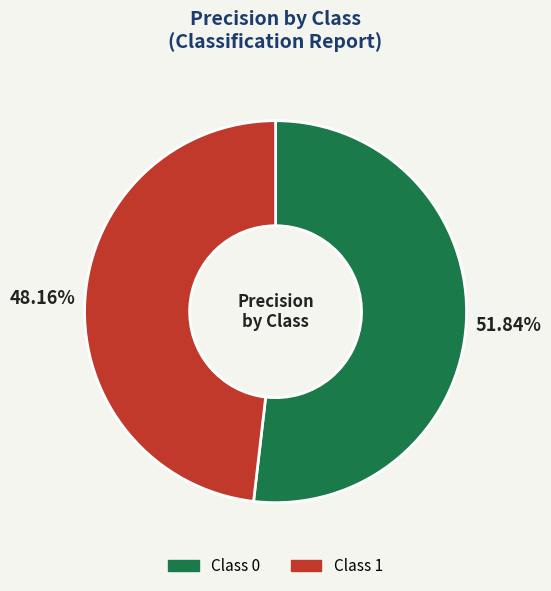

How many slices are in this pie chart?

2